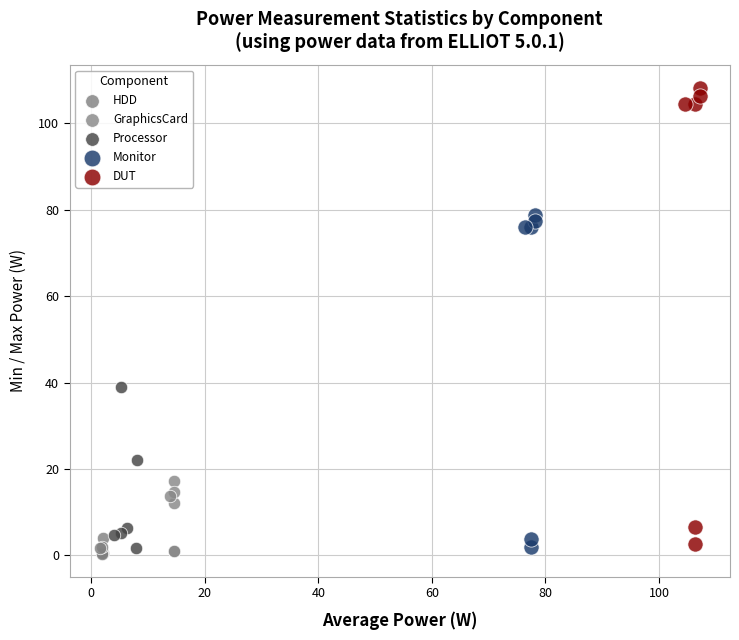

Which series has the widest spread of Y values?

DUT